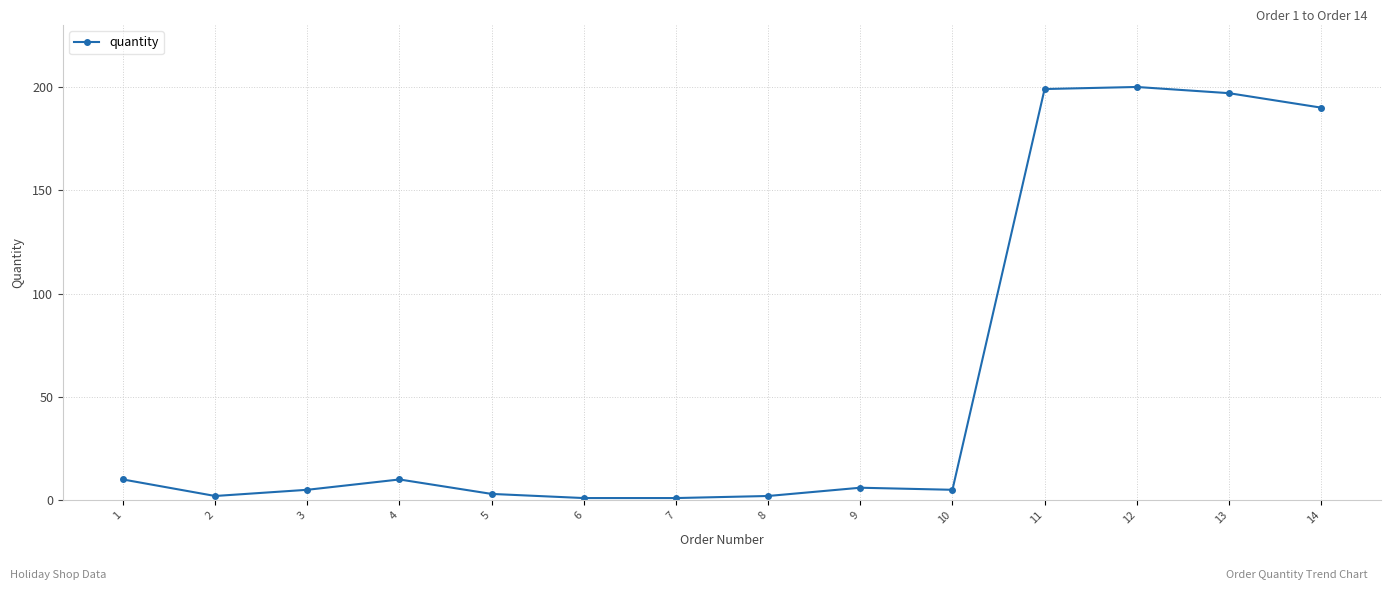

How many series are shown in this chart?

1